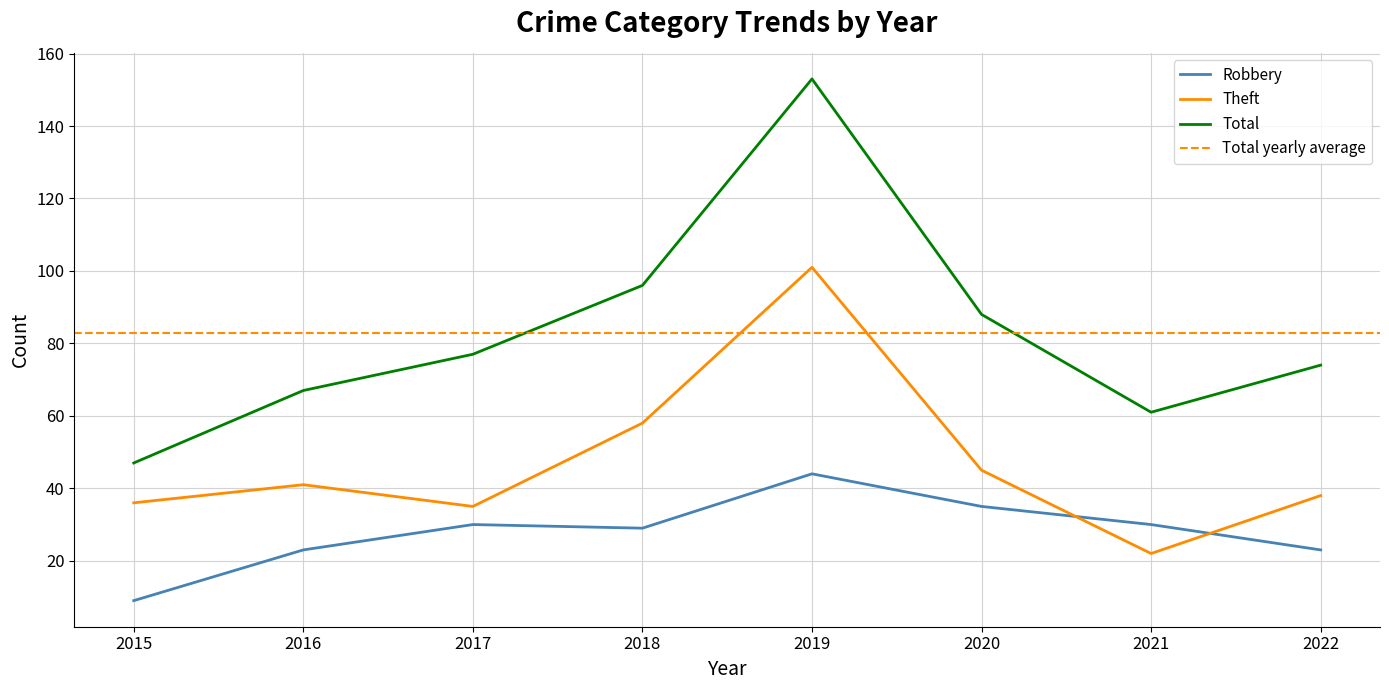

How many distinct data groups are displayed?

3